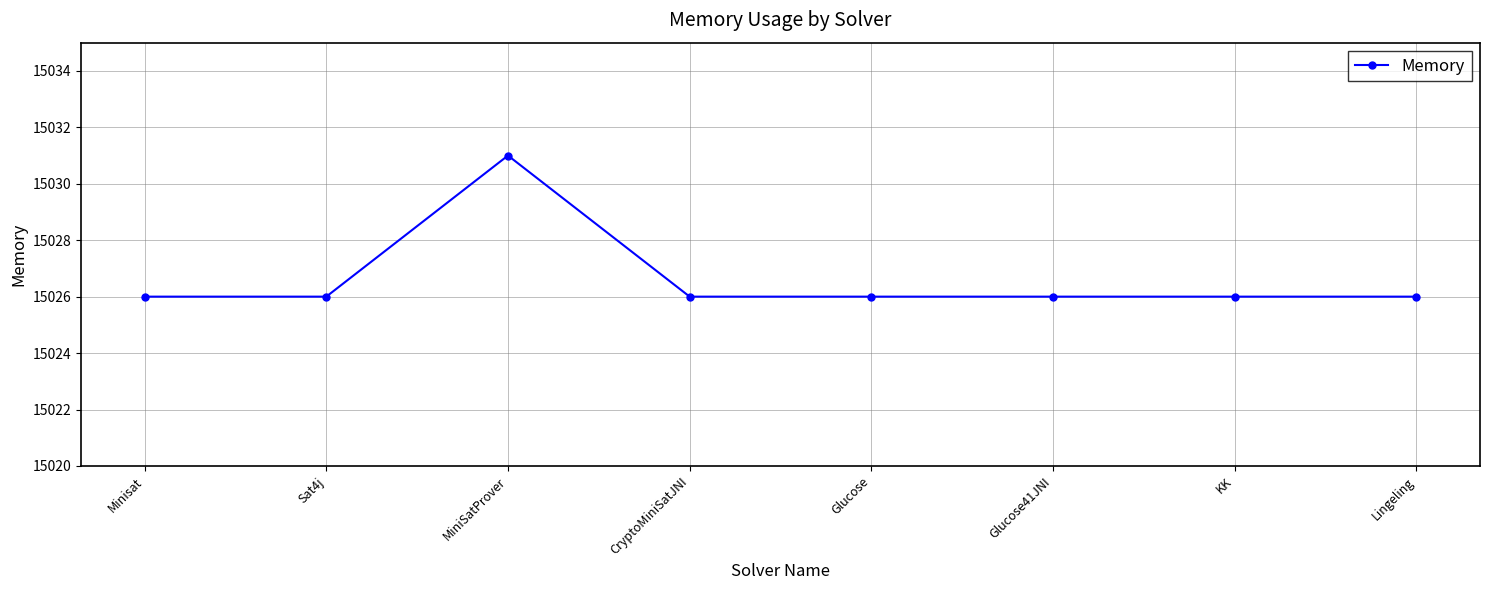

Which label corresponds to the largest value in the chart?

MiniSatProver